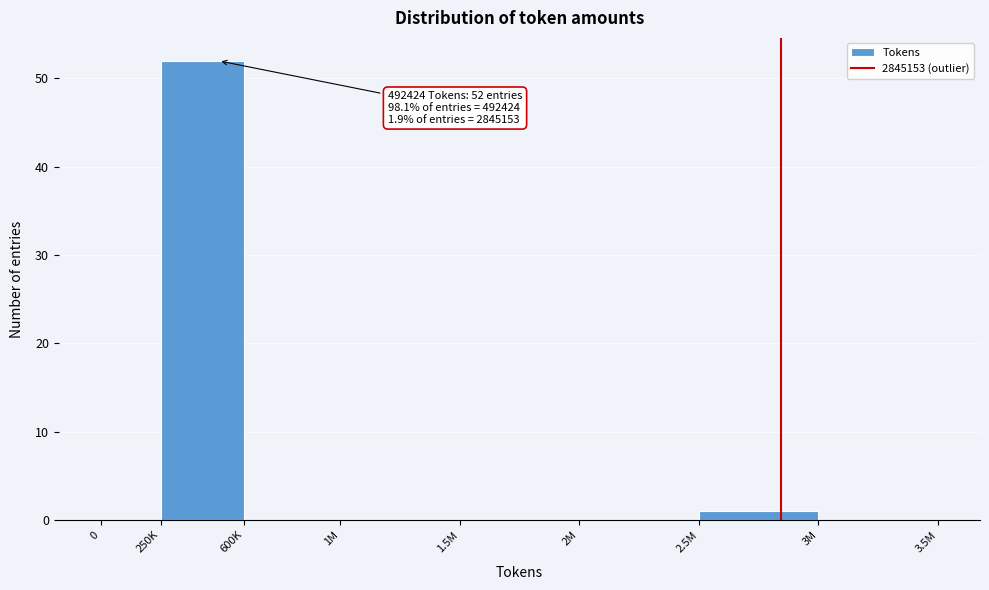

Reading right to left, extract all data points from this chart.

3M=0	2.5M=1	2M=0	1.5M=0	1M=0	600K=0	250K=52	0=0